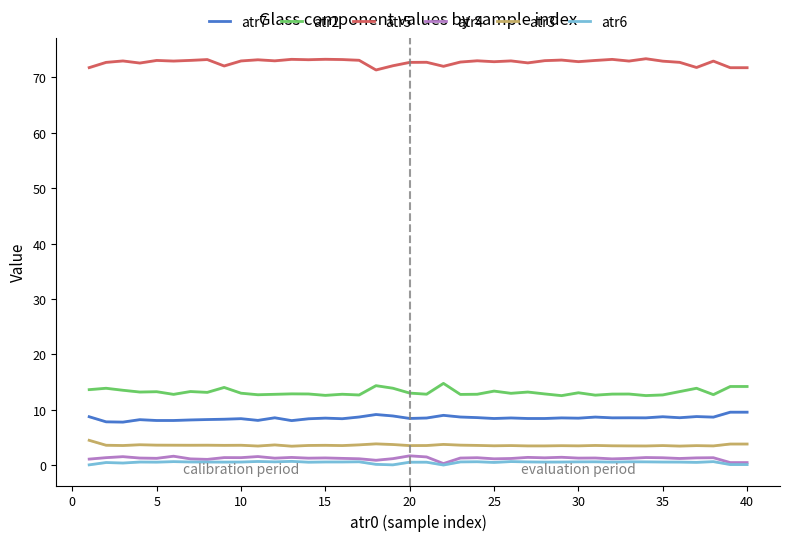

What is the difference between the second highest and second lowest values in the atr3 series?

0.4